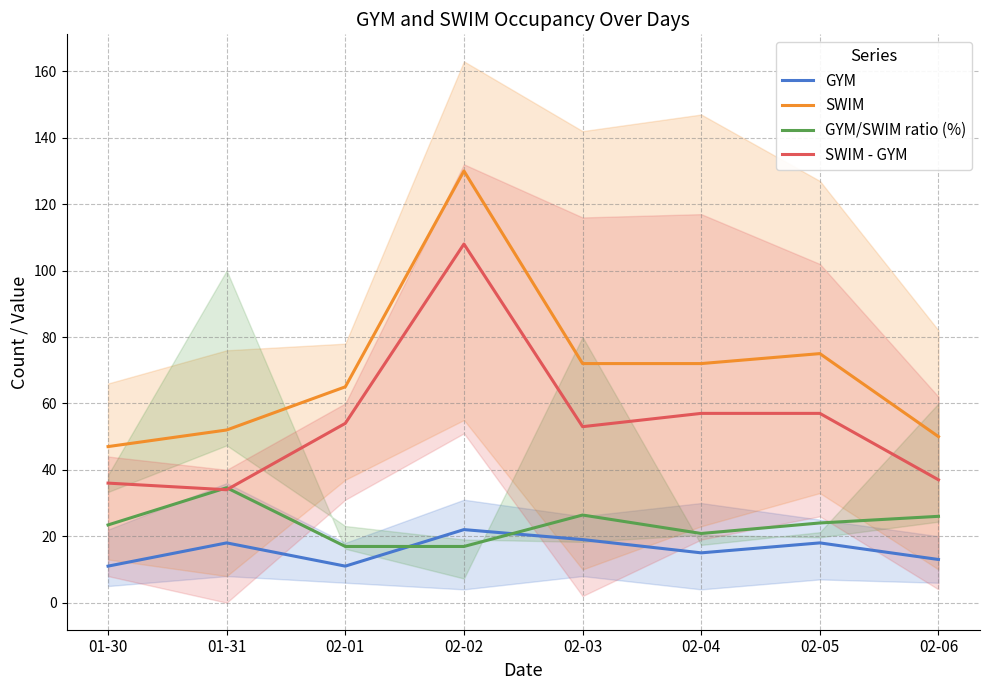

Which has a higher value, 02-04 or 02-06?

02-04